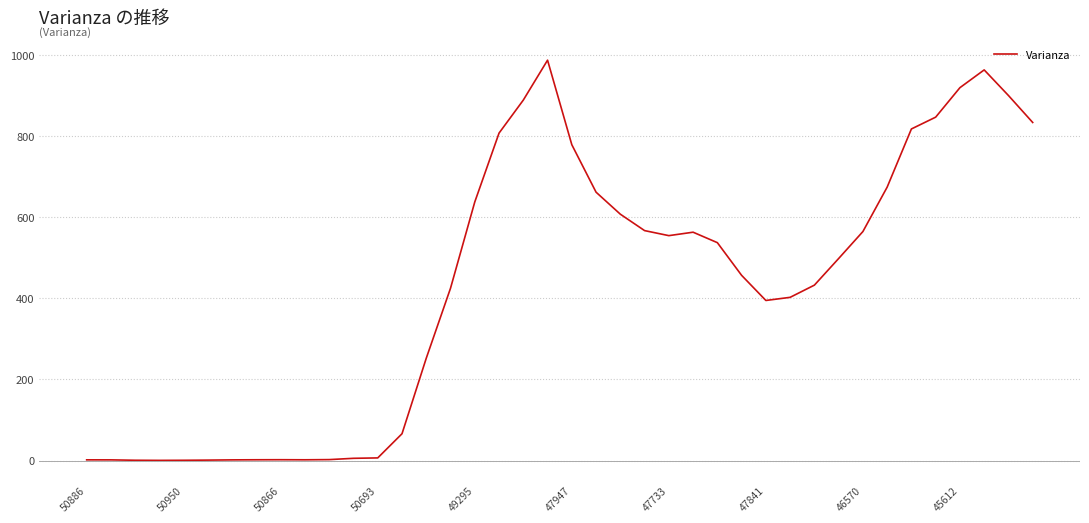

How many values are below 498?

20